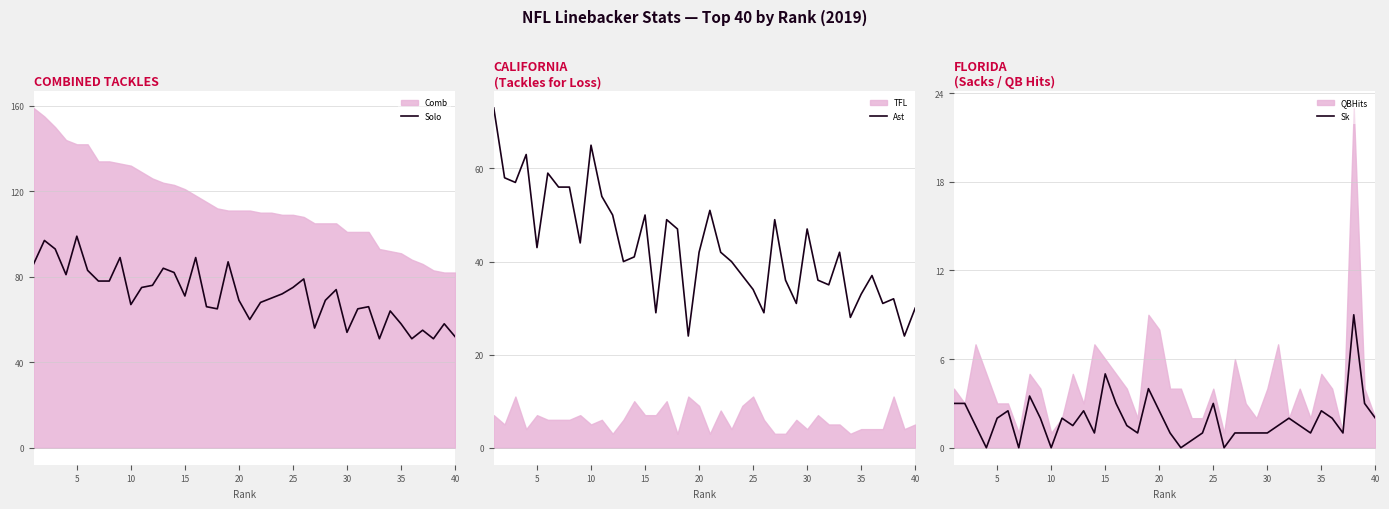

What is the highest value of the Solo series?

99